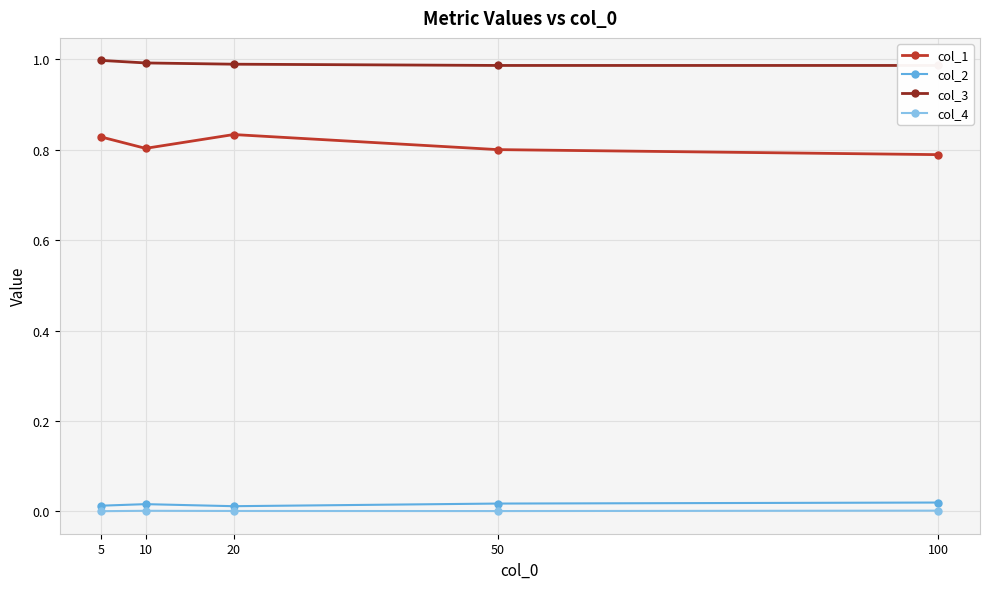

Which series has the largest total across all categories?

col_3